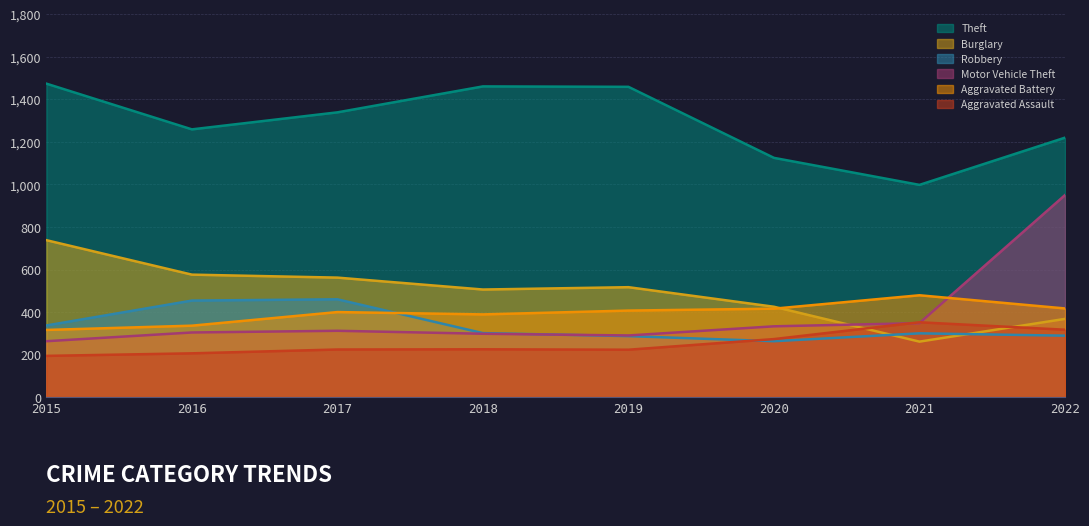

What is the difference between the highest and lowest values at 2015?

1280